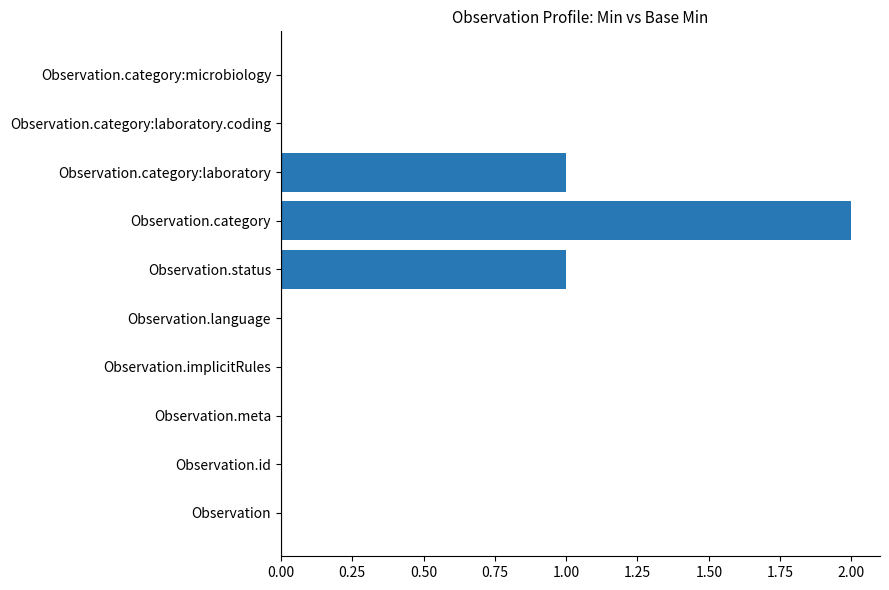

What is the sum of all values?

4